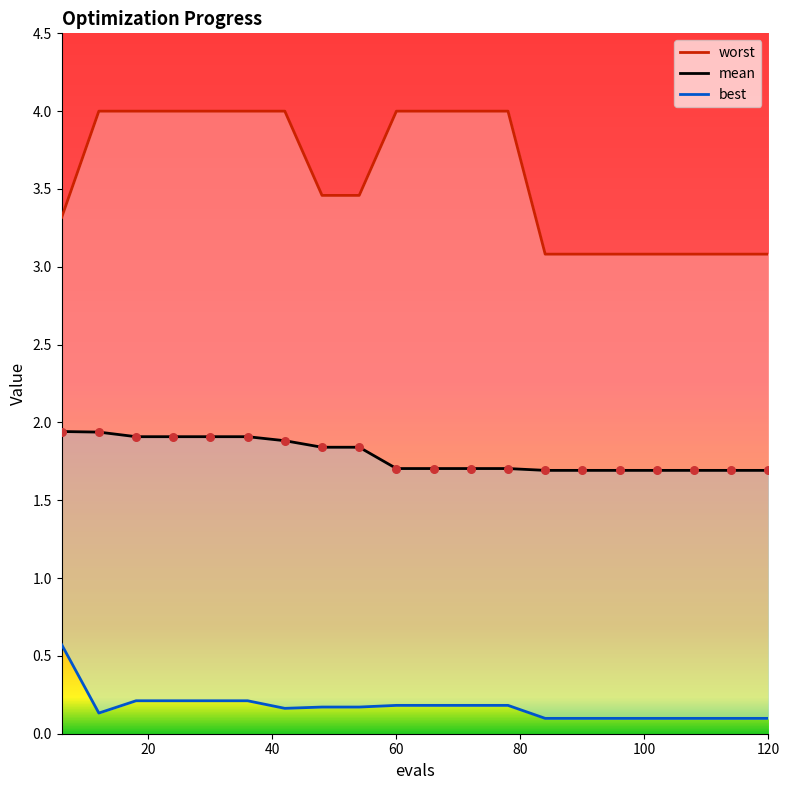

What is the total value across all series at 66?

5.9